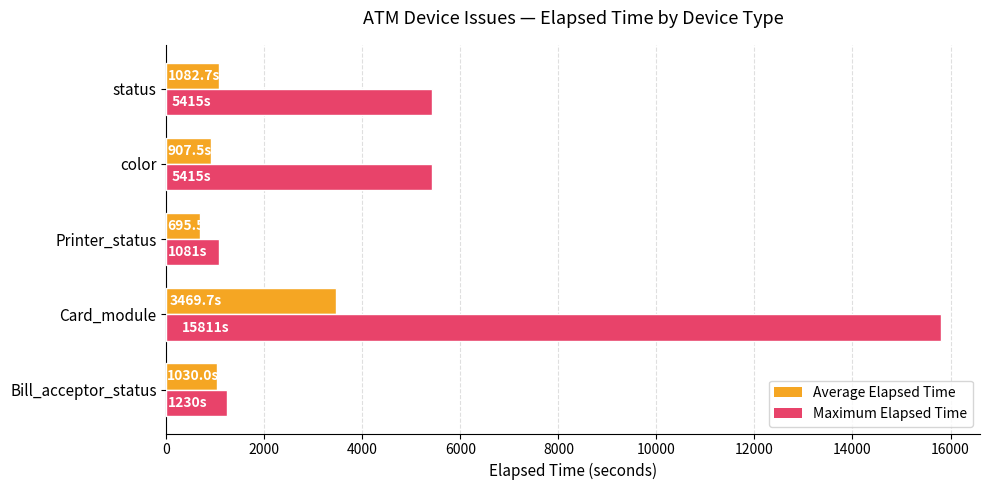

What is the sum of all Average Elapsed Time values?

7185.4